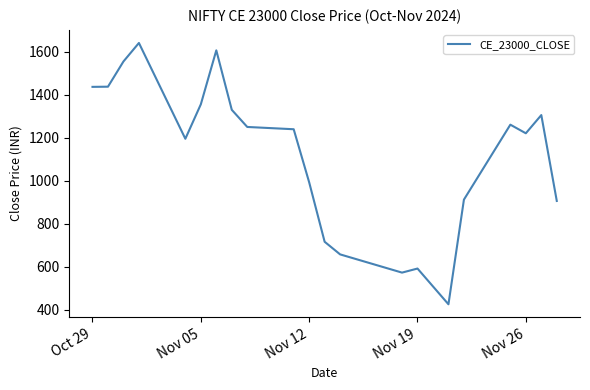

What is the greatest value displayed?

1639.8